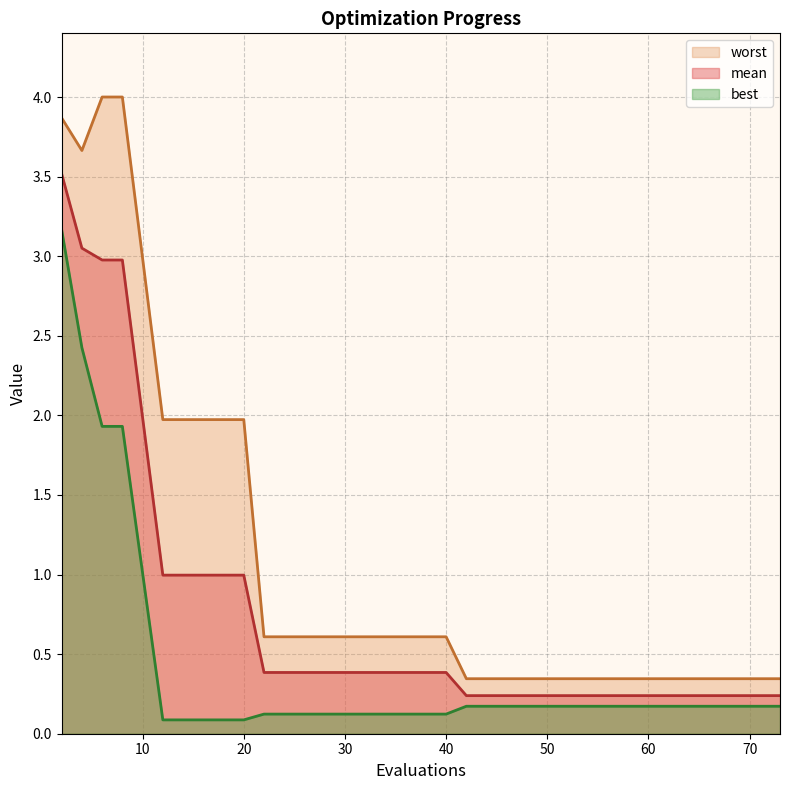

Which label corresponds to the smallest value in the chart?

12